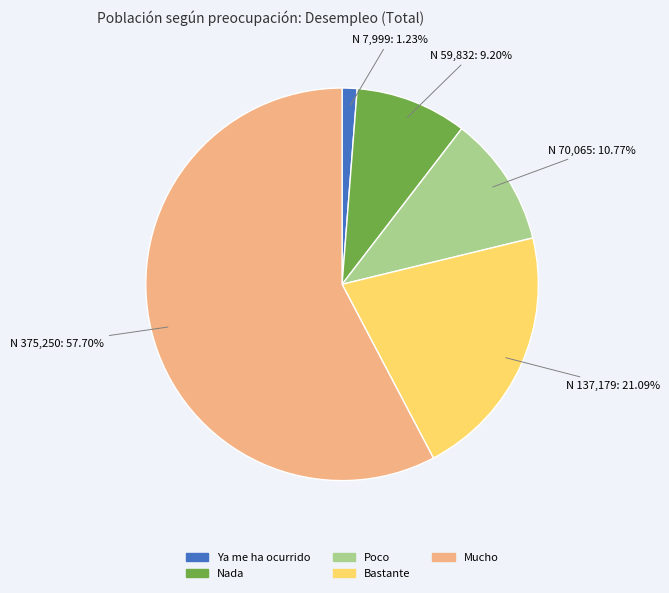

Is there any slice that represents more than half of the pie?

Yes